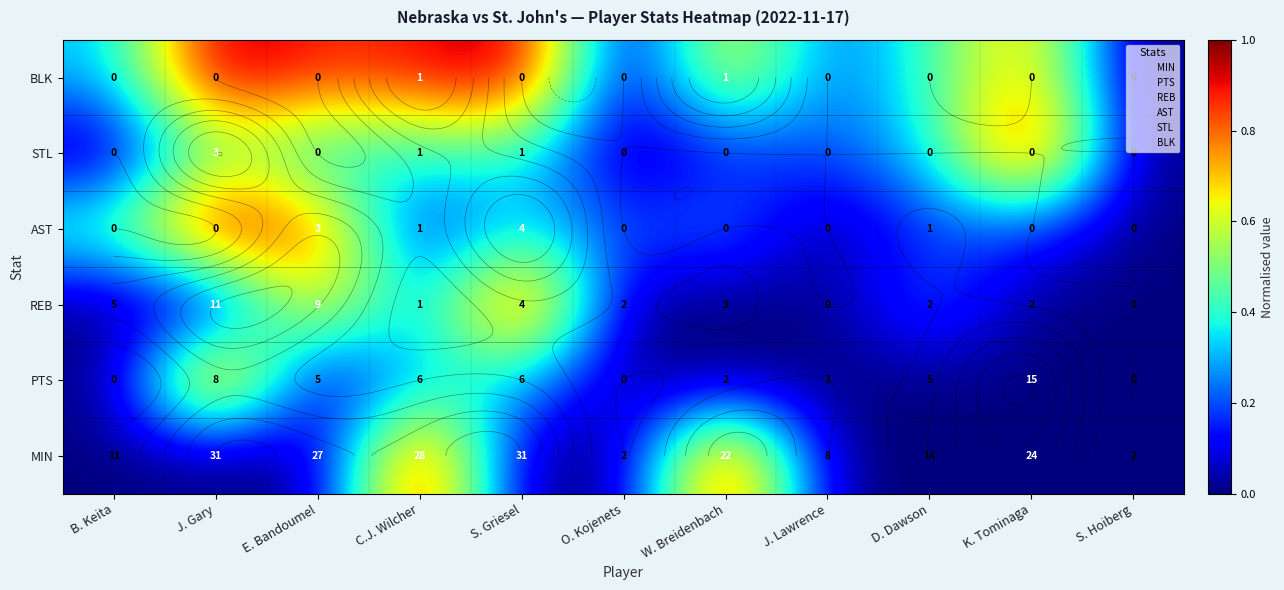

At which category is the sum across all series the highest?

J. Gary